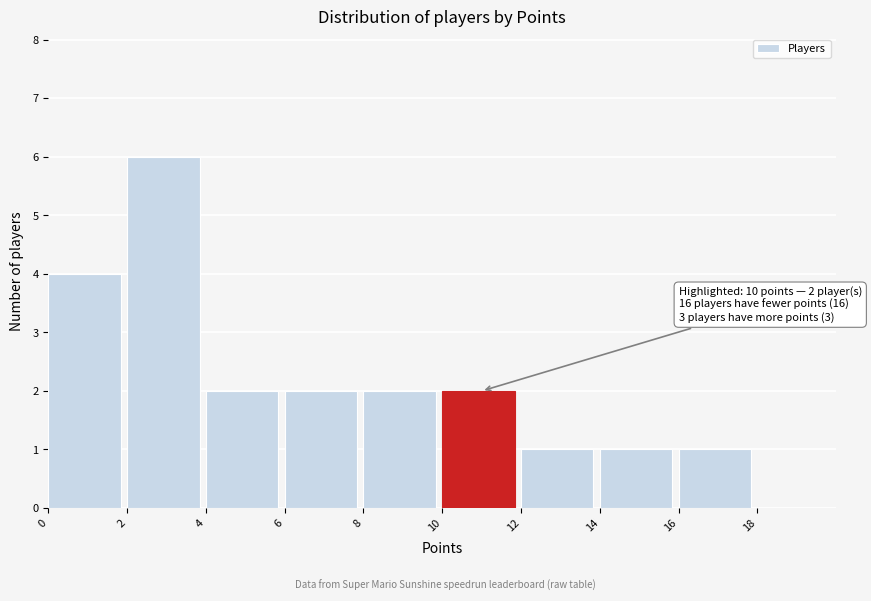

Over which range of the x-axis is the bar tallest?

2 to 4